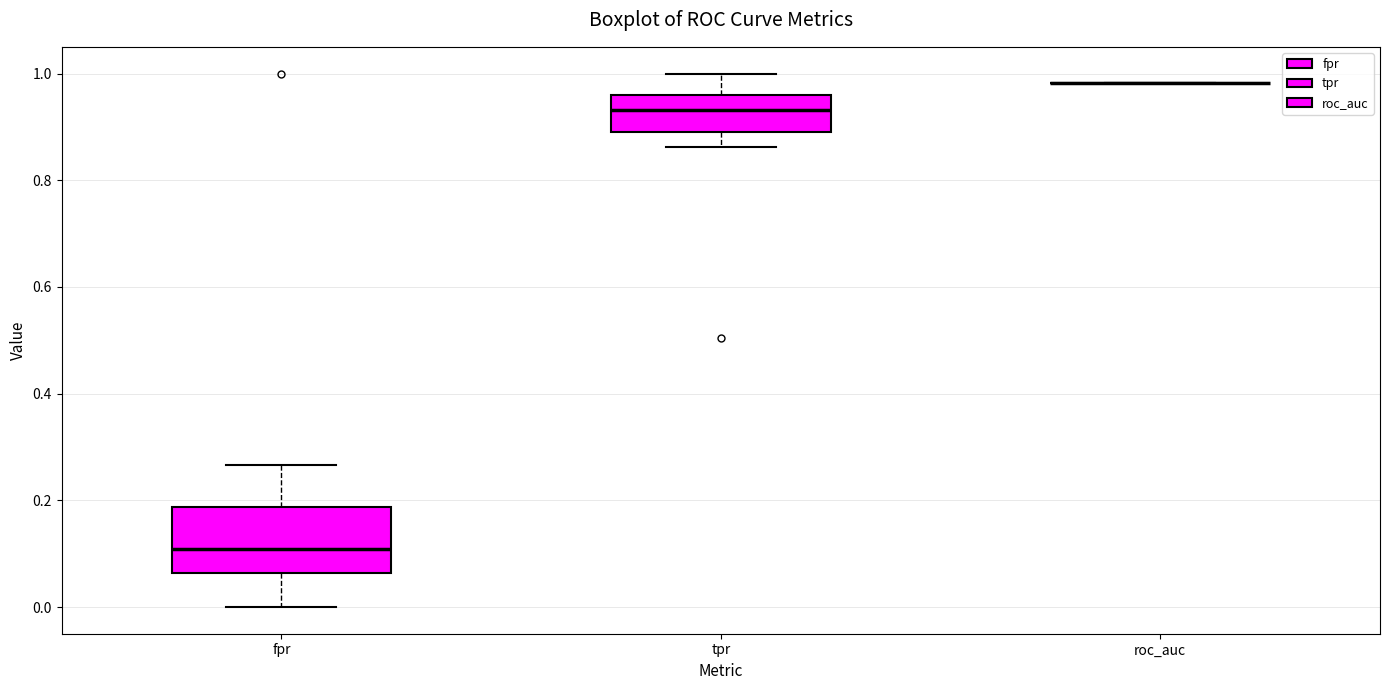

Comparing the boxes themselves (not the whiskers), which one is the tallest?

fpr